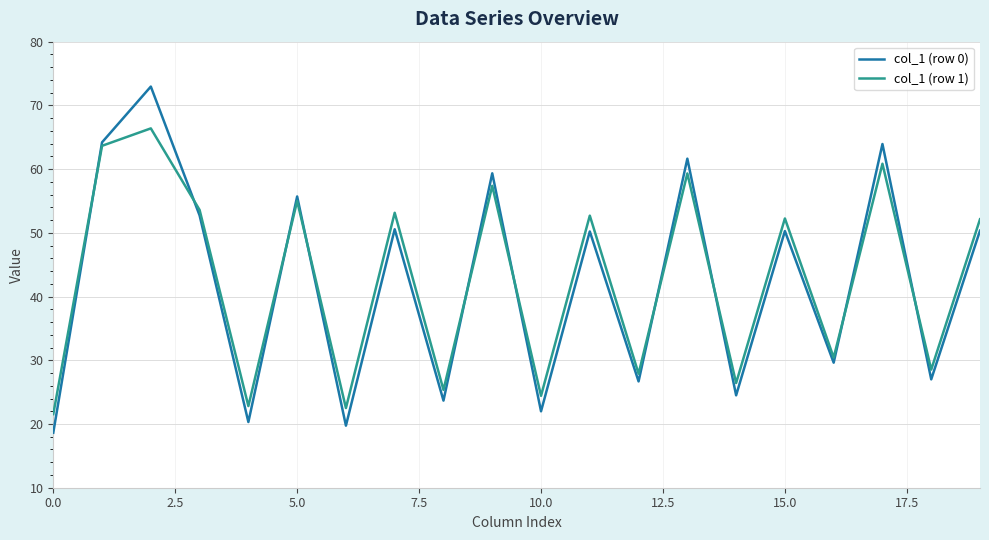

Which series has the largest range (max minus min)?

col_1 (row 0)